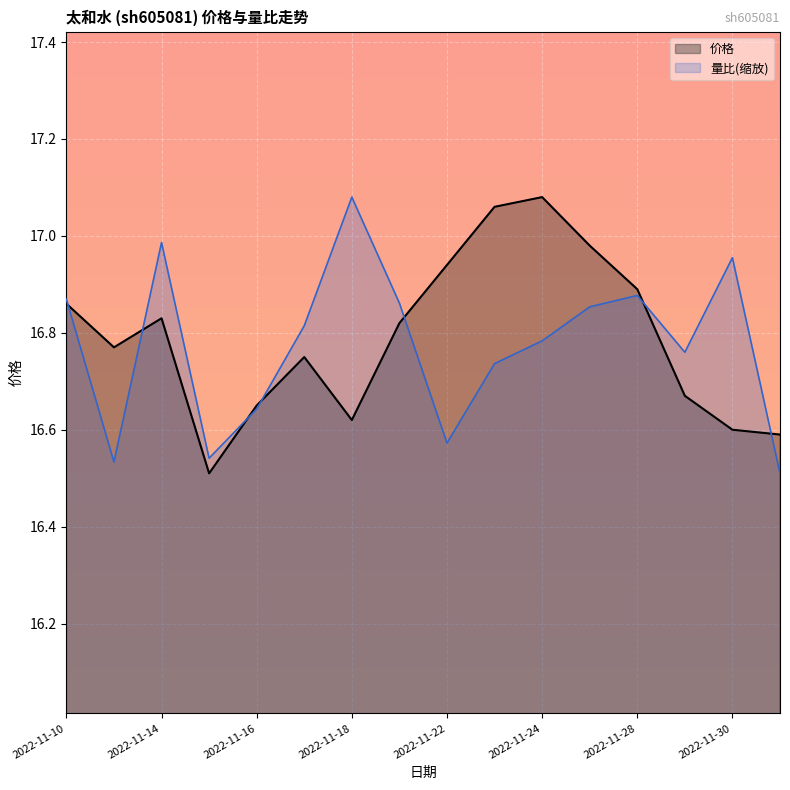

True or false: 价格 has more than 2 points higher than both neighbors.

True